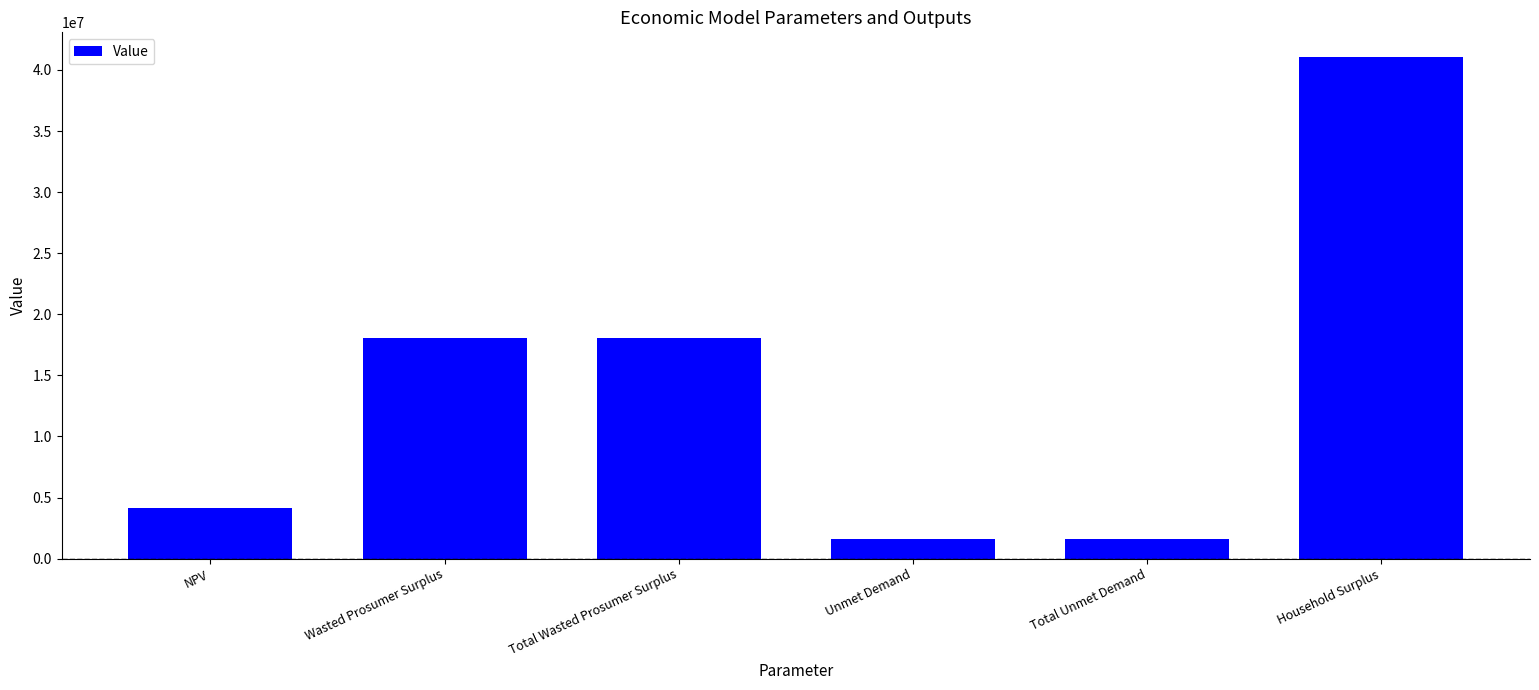

What is the average value?

14095817.7